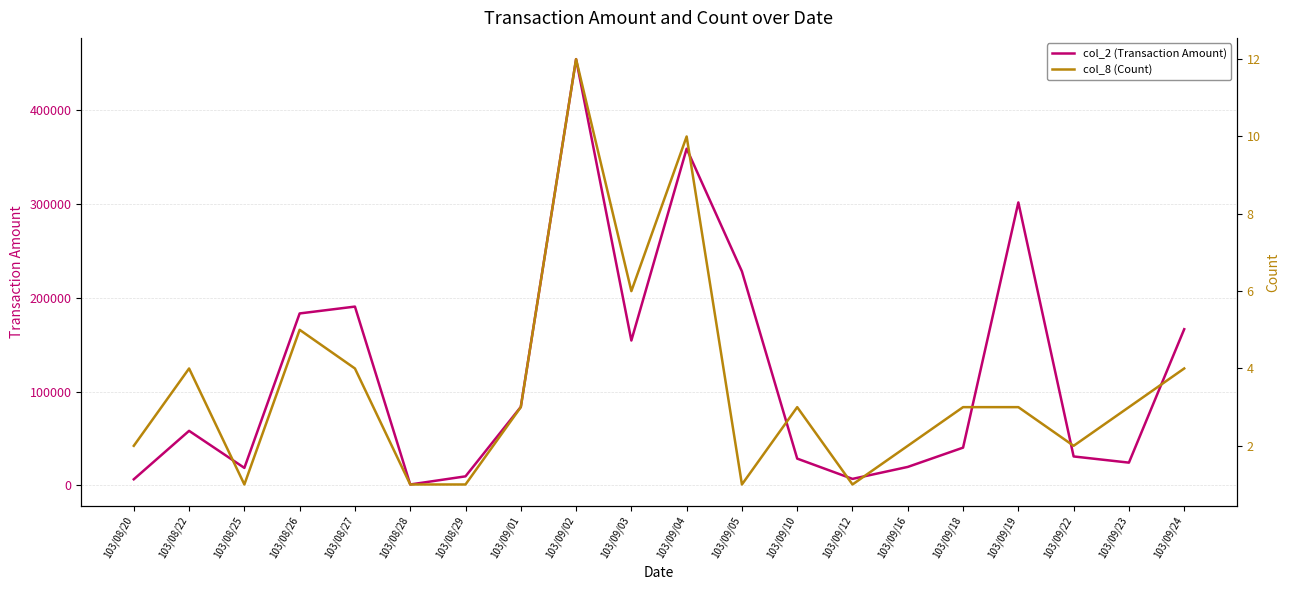

Which label corresponds to the largest value in the chart?

103/09/02